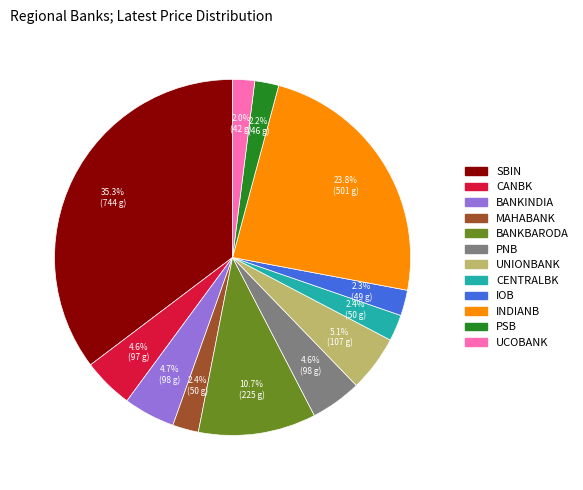

True or false: BANKBARODA accounts for 11% of the total.

True